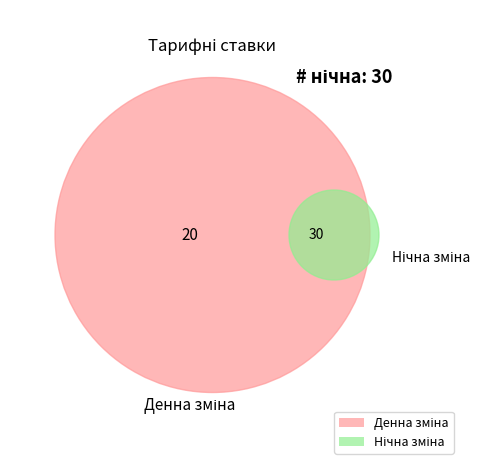

What percentage is NOT represented by Нічна зміна?

40.0%